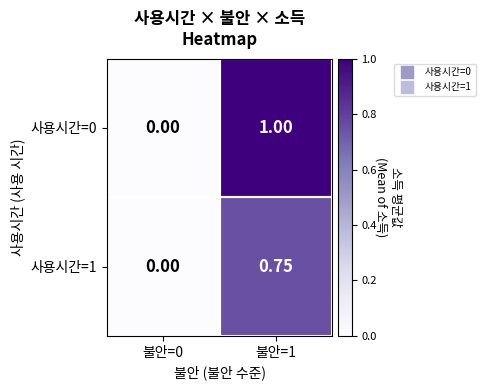

Is the value of 사용시간=0 at 불안=1 greater than the value of 사용시간=1 at 불안=1?

Yes